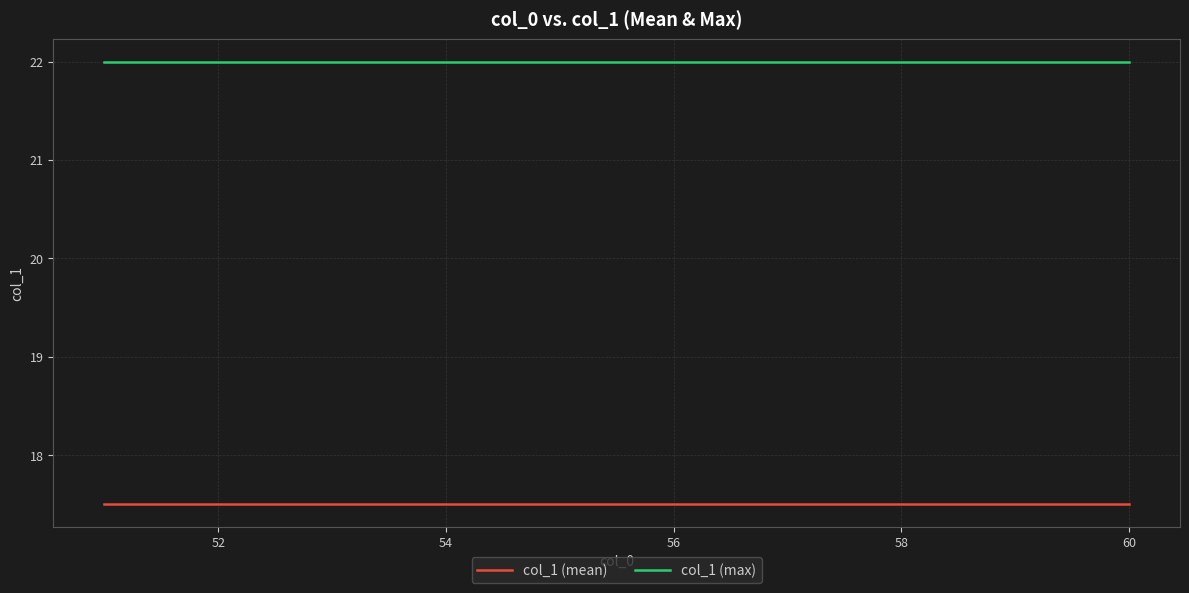

Which series has the largest total across all categories?

col_1 (max)